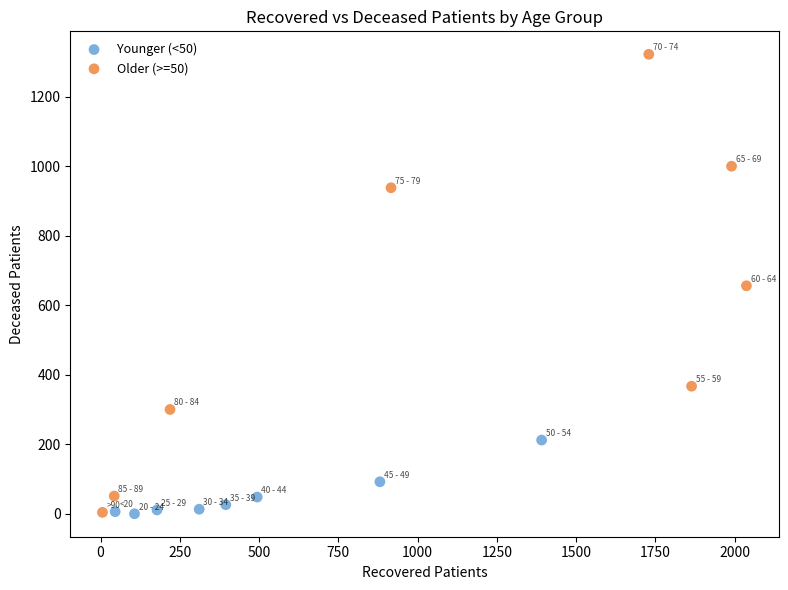

Which series has the largest Y range (max minus min)?

Older (>=50)